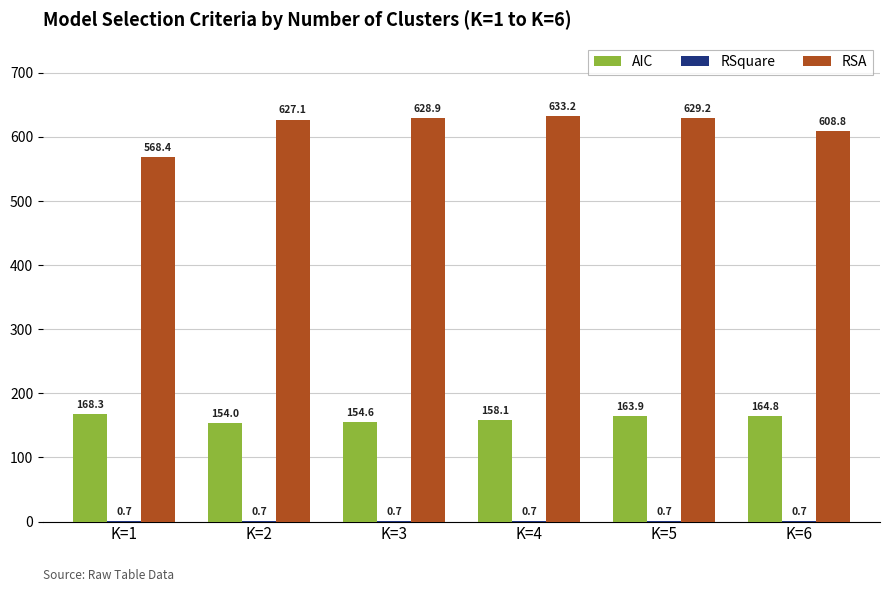

Is it true that RSA equals 354.7 at K=2?

False